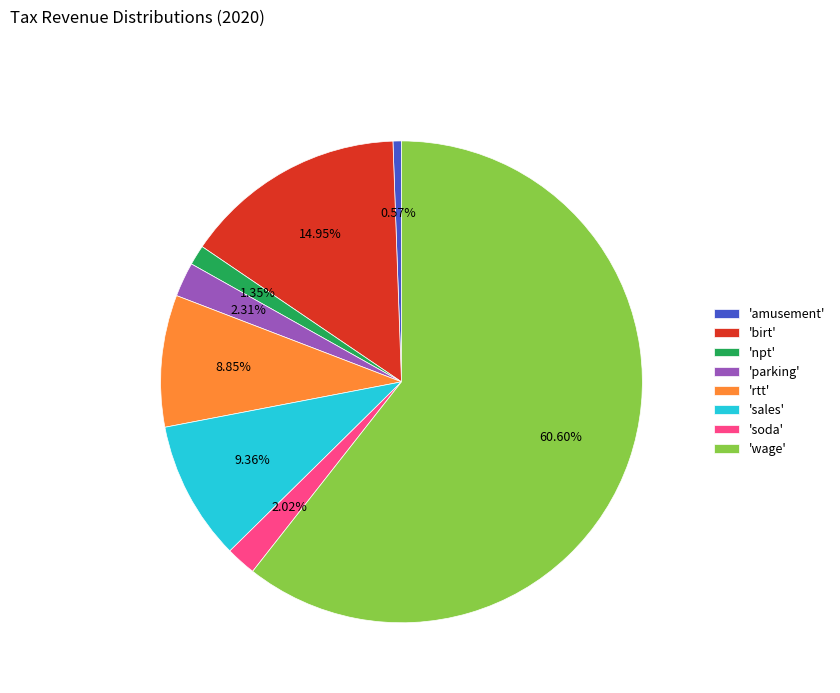

Does 'parking' represent more than half of the total?

No